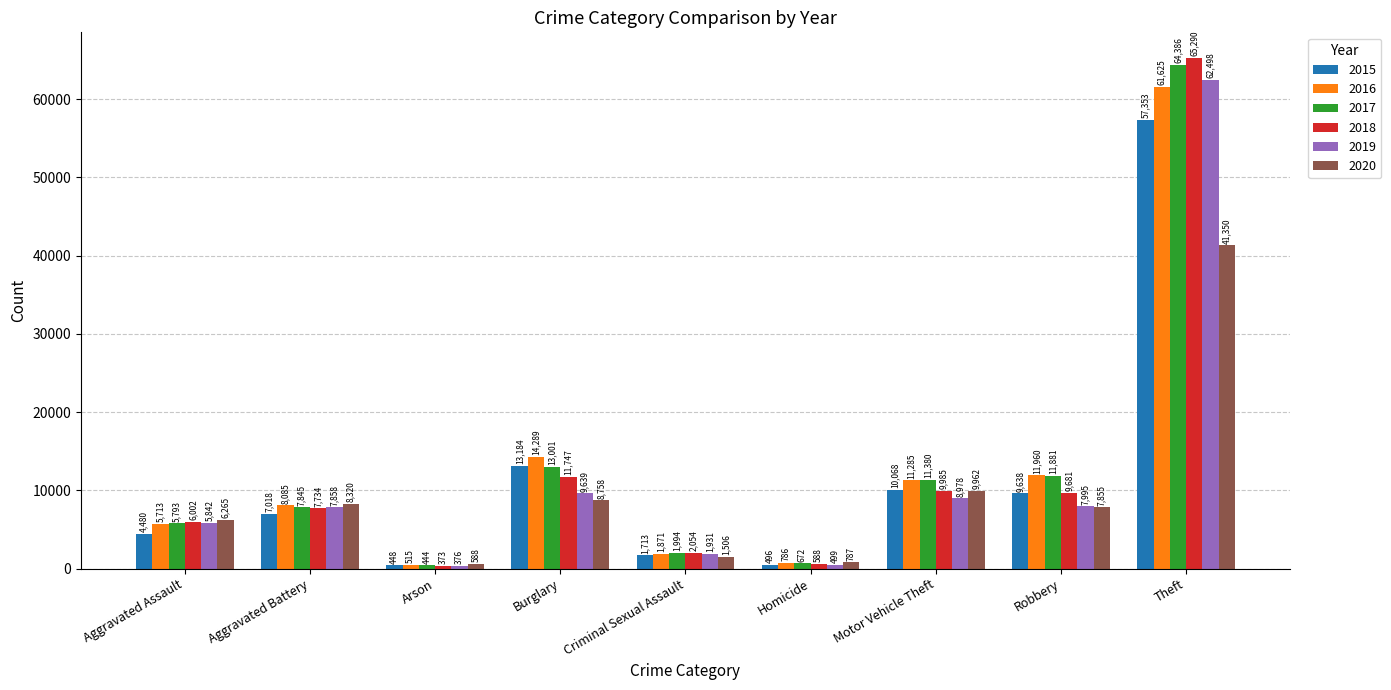

Reading left to right, what are all the values shown in this chart?

2015: 4480	7018	448	13184	1713	496	10068	9638	57353
2016: 5713	8085	515	14289	1871	786	11285	11960	61625
2017: 5793	7845	444	13001	1994	672	11380	11881	64386
2018: 6002	7734	373	11747	2054	588	9985	9681	65290
2019: 5842	7858	376	9639	1931	499	8978	7995	62498
2020: 6265	8320	588	8758	1506	787	9962	7855	41350